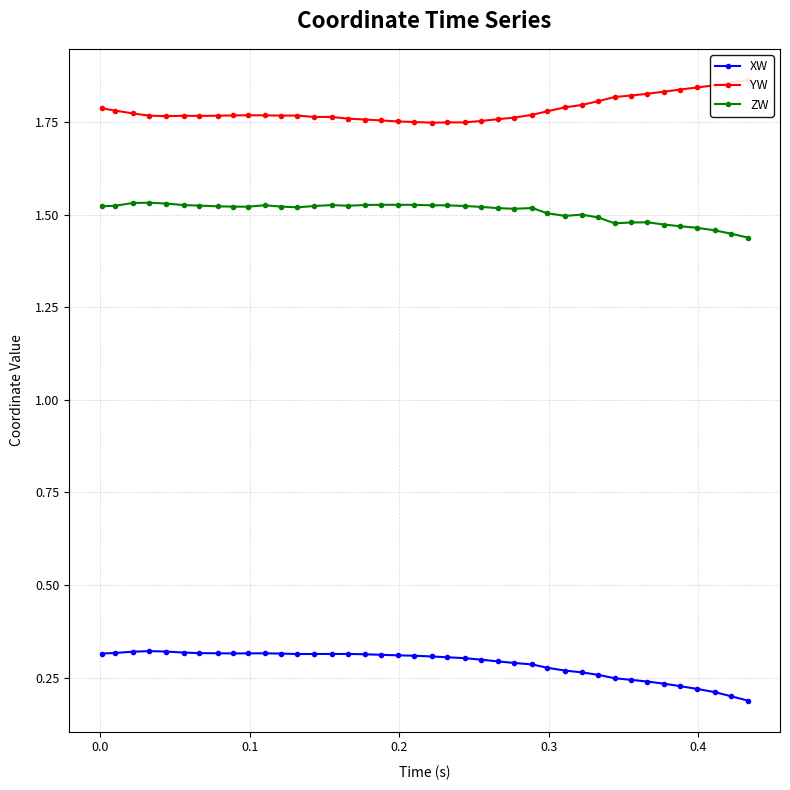

Count the XW values in the range 0 to 1.

40